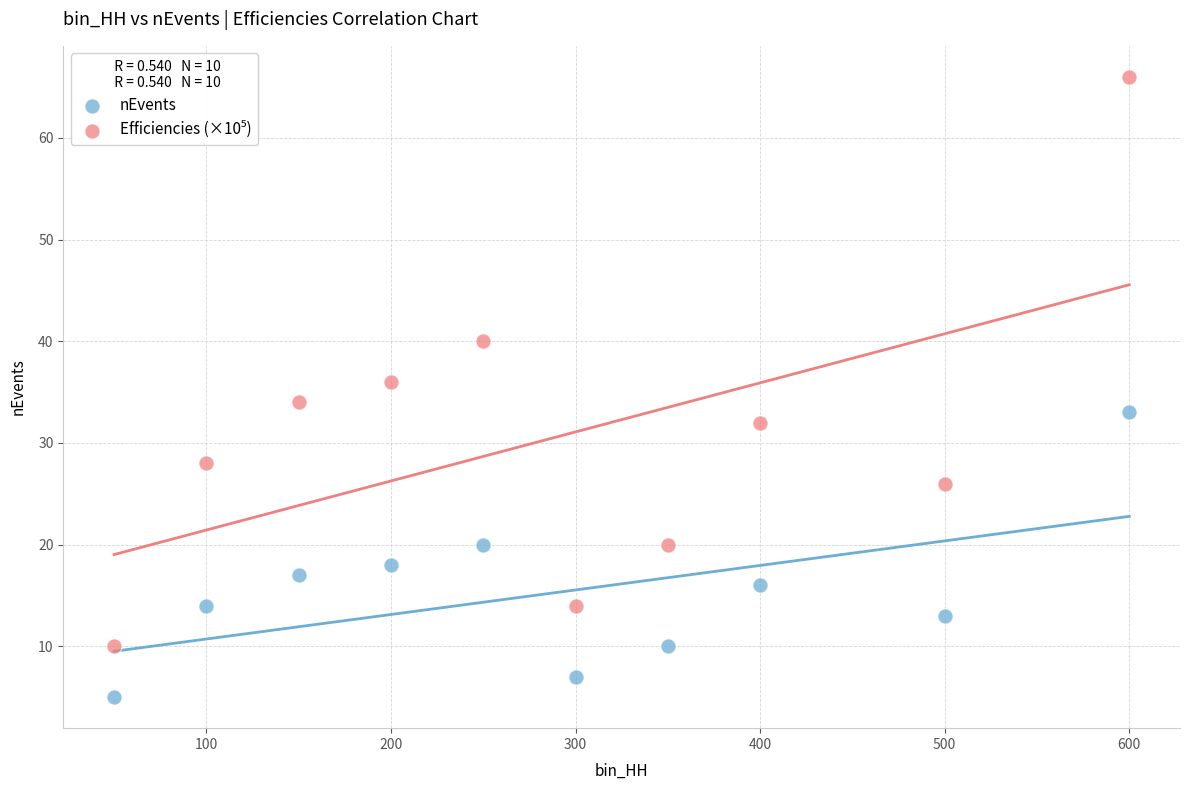

Across all data points, what is the range of X values (max minus min)?

550.0